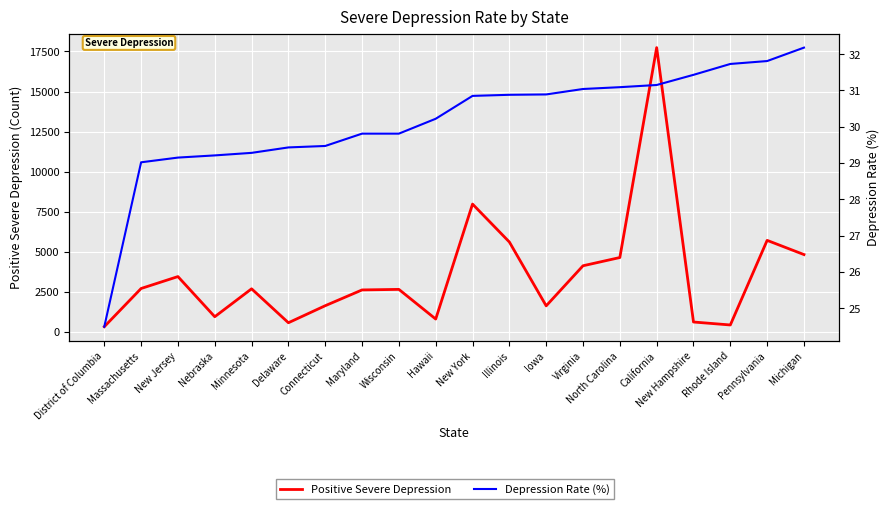

What is the difference between the highest and lowest values at Hawaii?

761.8